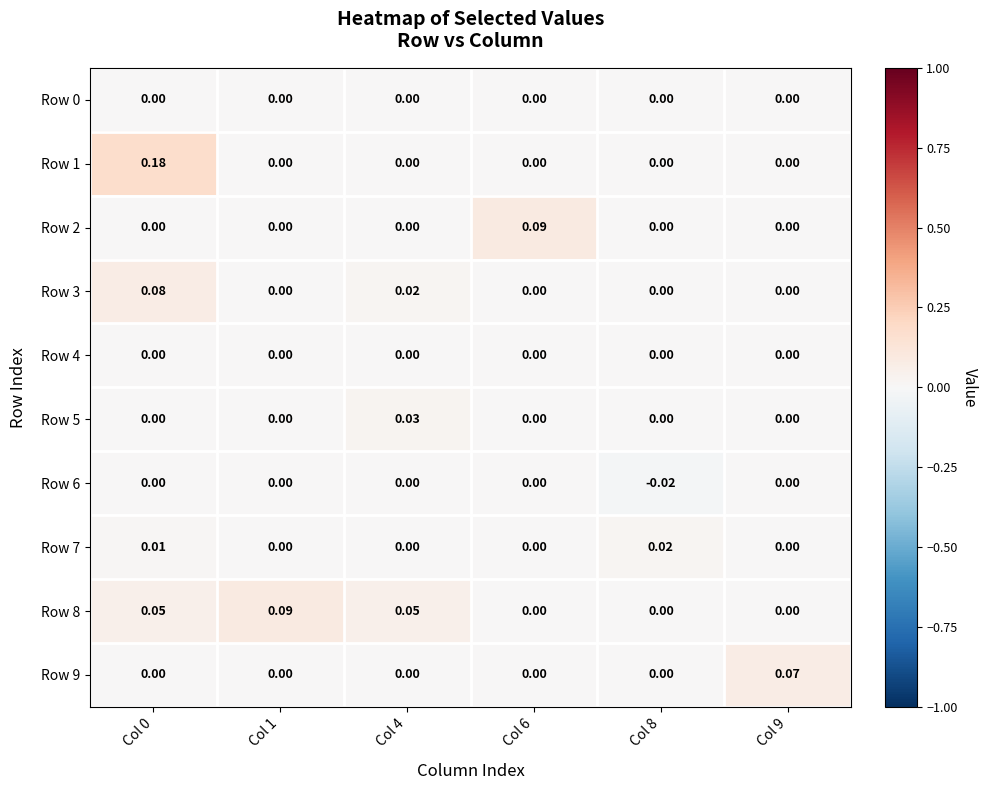

Is the value of Row 1 at Col 0 greater than the value of Row 9 at Col 1?

Yes